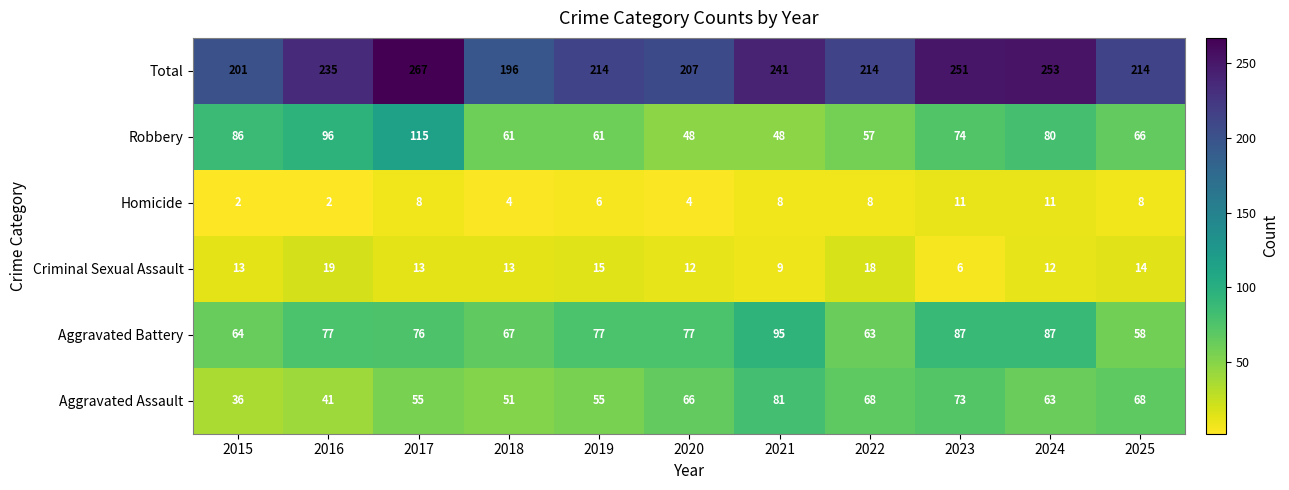

At which category is the sum across all series the highest?

2017